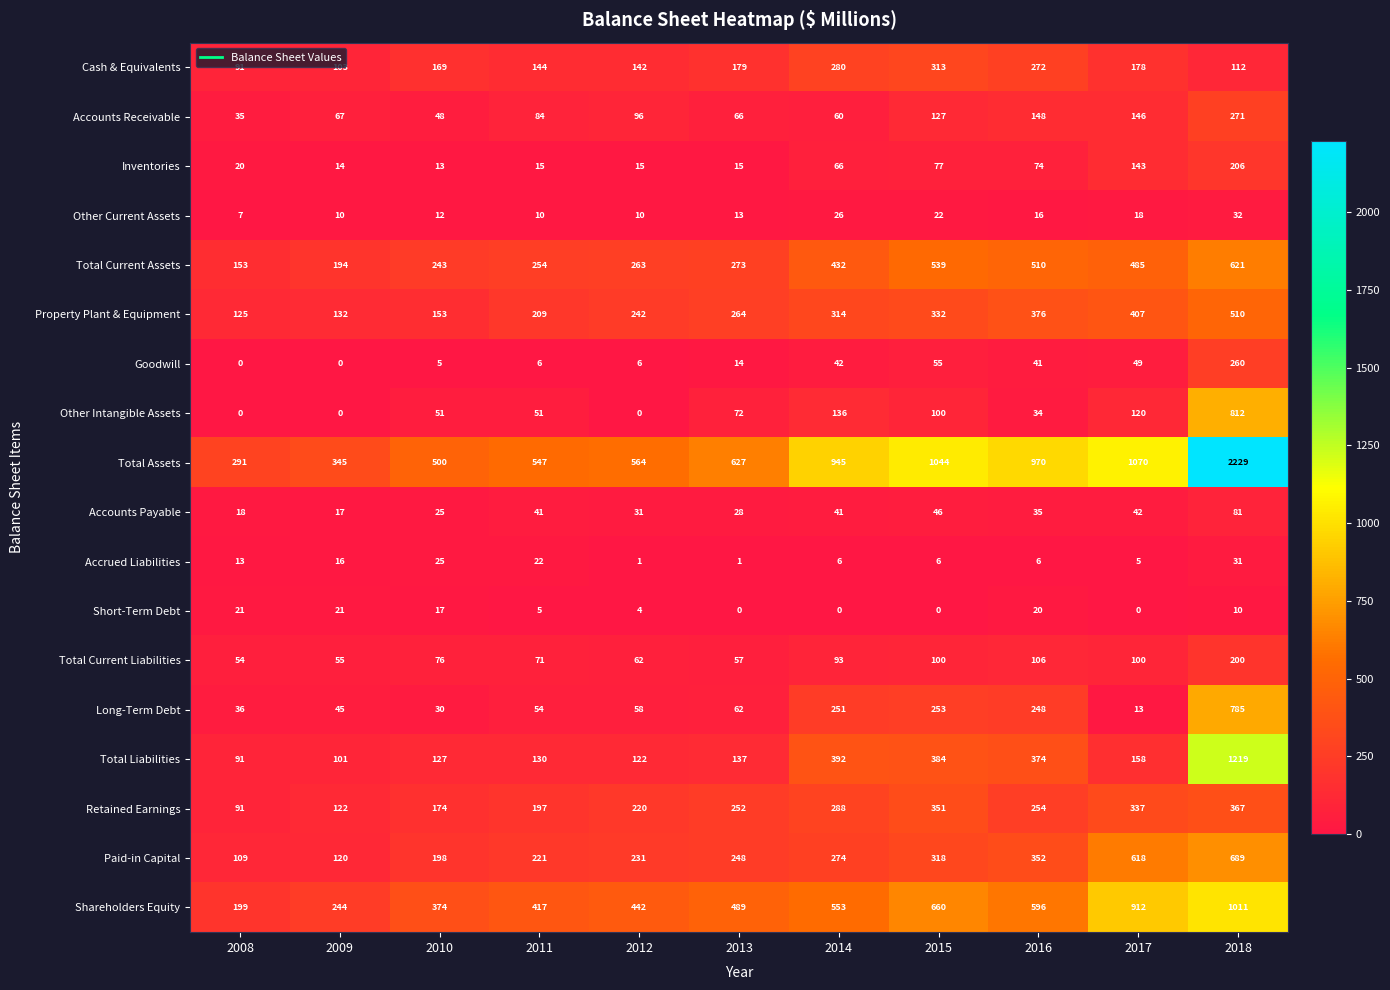

What is the difference between the highest and lowest values at 2010?

495